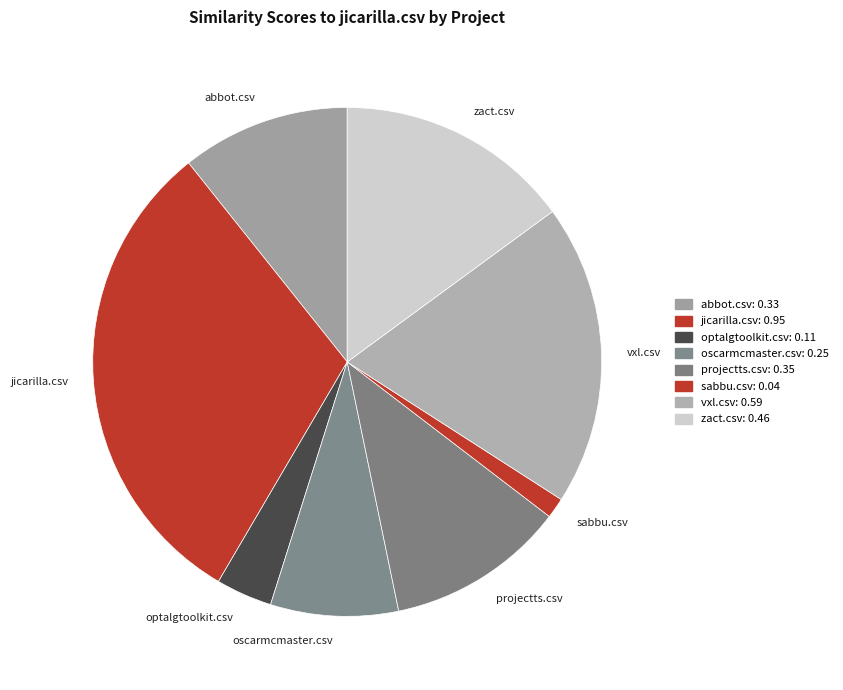

Is it true that vxl.csv is 9% of the pie?

False